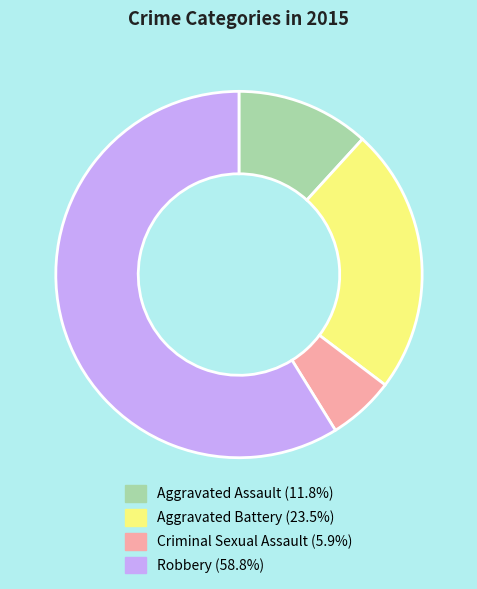

True or false: Criminal Sexual Assault accounts for 14% of the total.

False